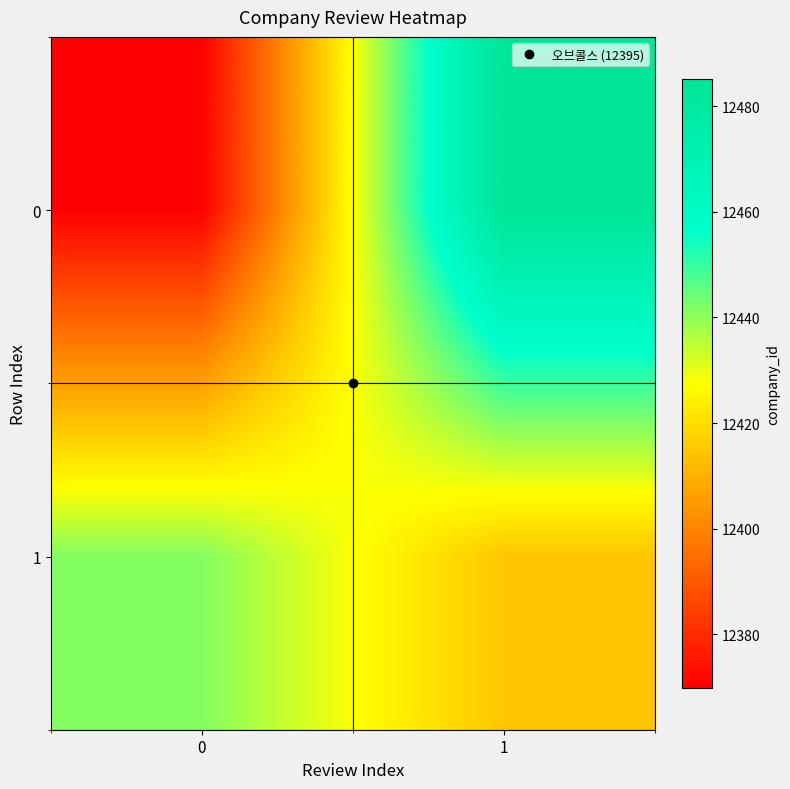

Reading right to left, what are all the values shown in this chart?

0: 1=12485.1	0=12369.9
1: 1=12414.7	0=12441.4